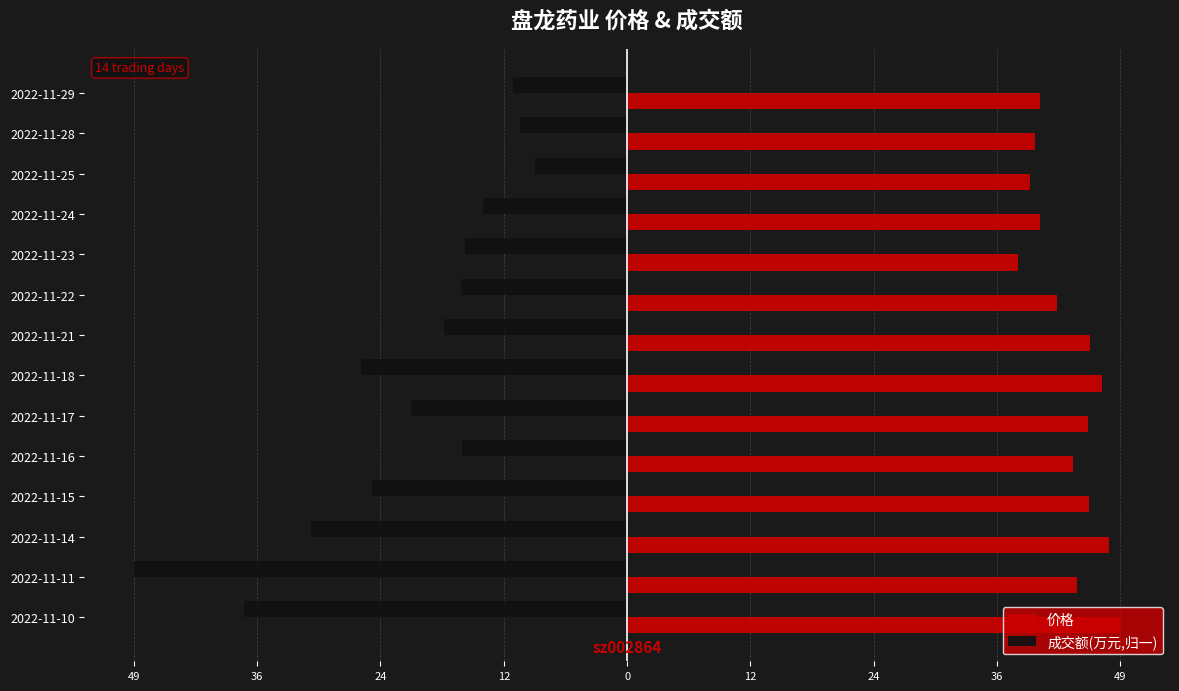

What are all the series names shown in the legend?

价格, 成交额(万元,归一)